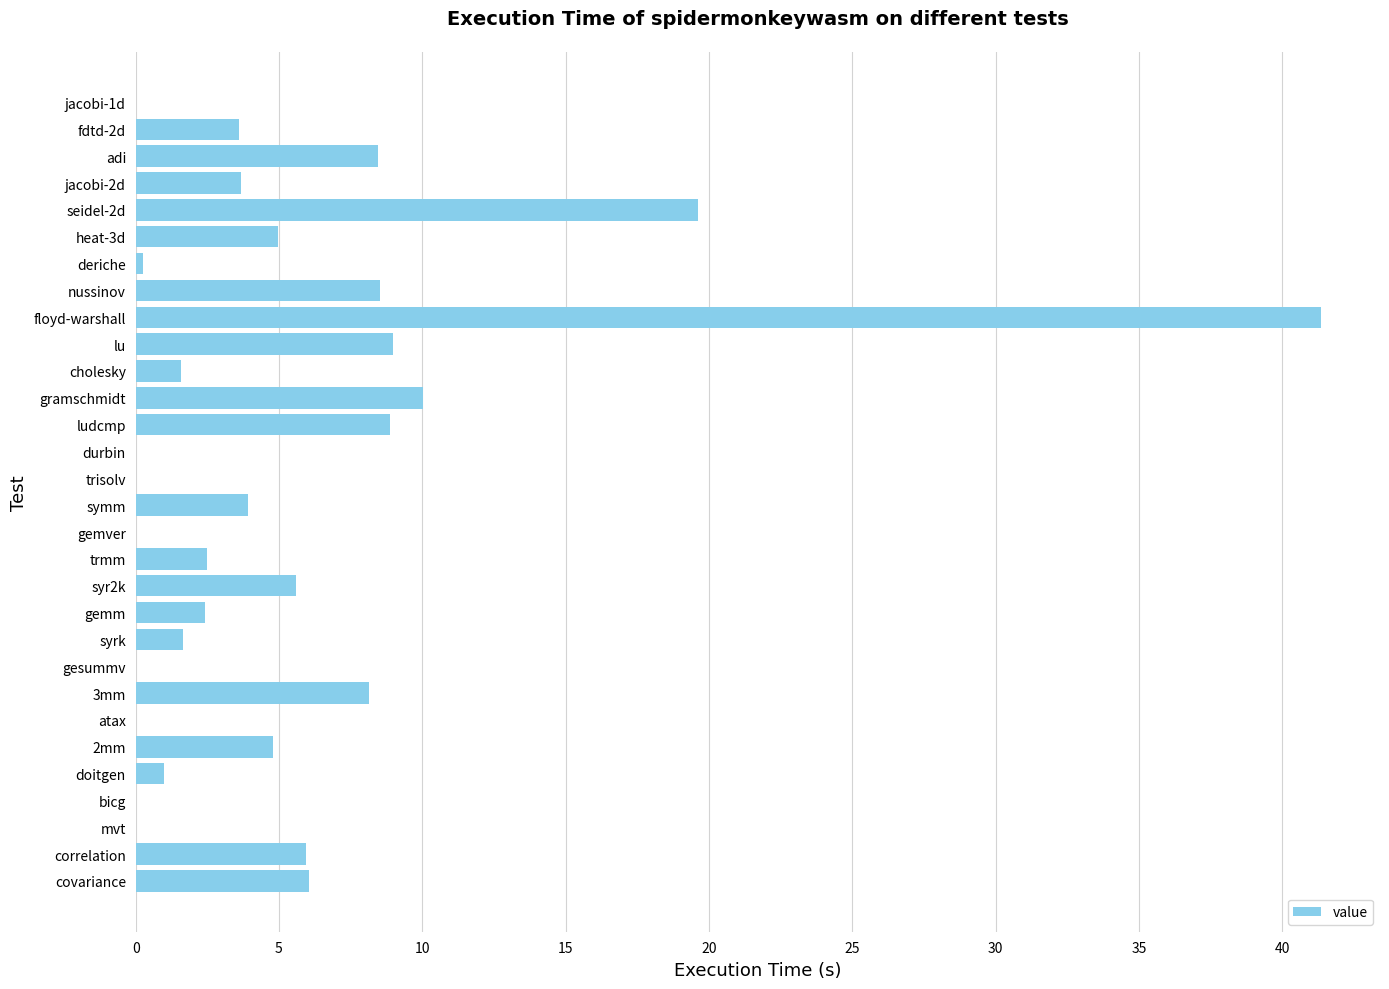

What is the greatest value displayed?

41.3